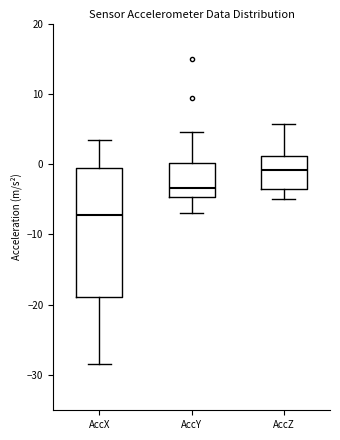

Which box is the tallest, from its lower edge to its upper edge?

AccX